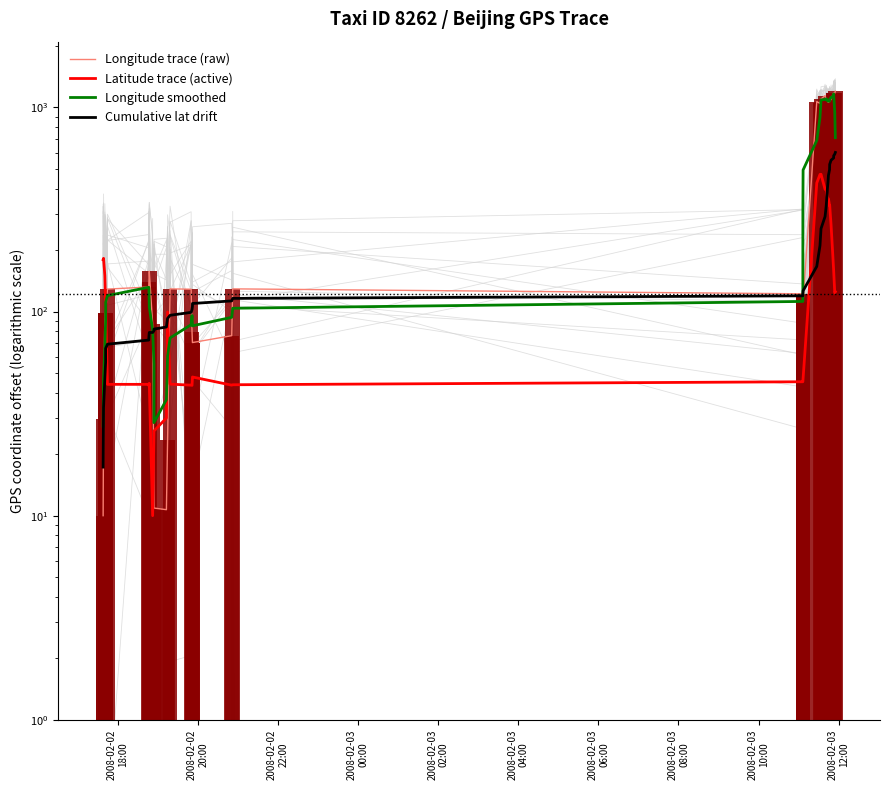

What is the value of the Latitude trace (active) bar at the 11th from the left?

26.0